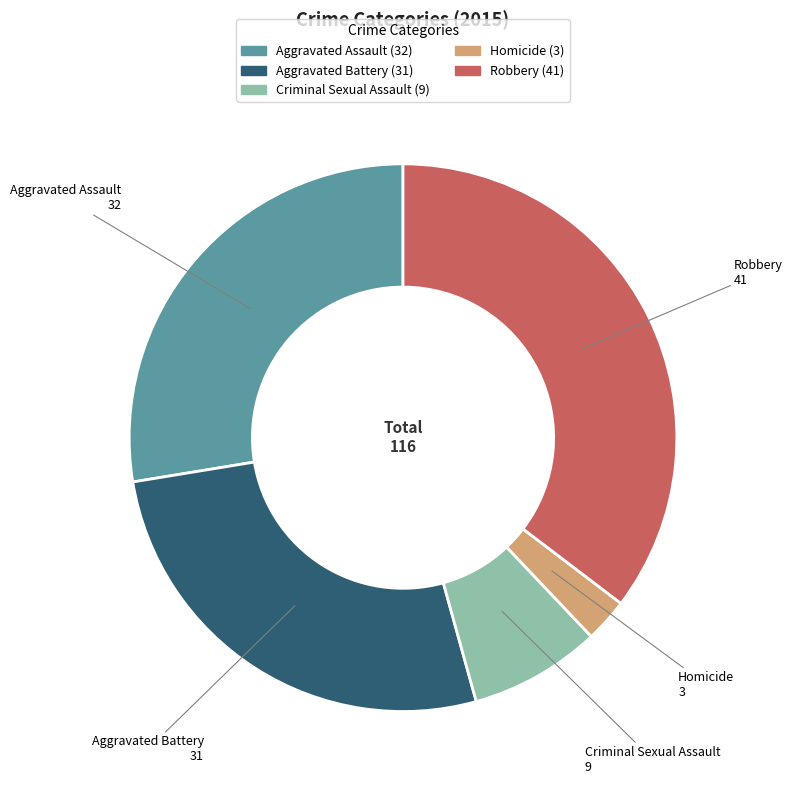

Is it true that Aggravated Assault is 28% of the pie?

True